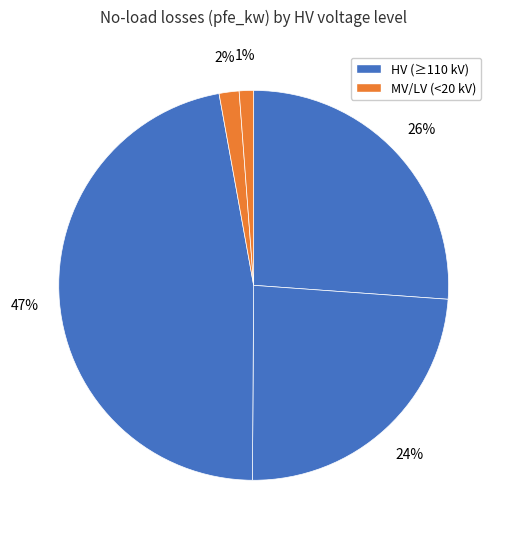

How many slices are in this pie chart?

5